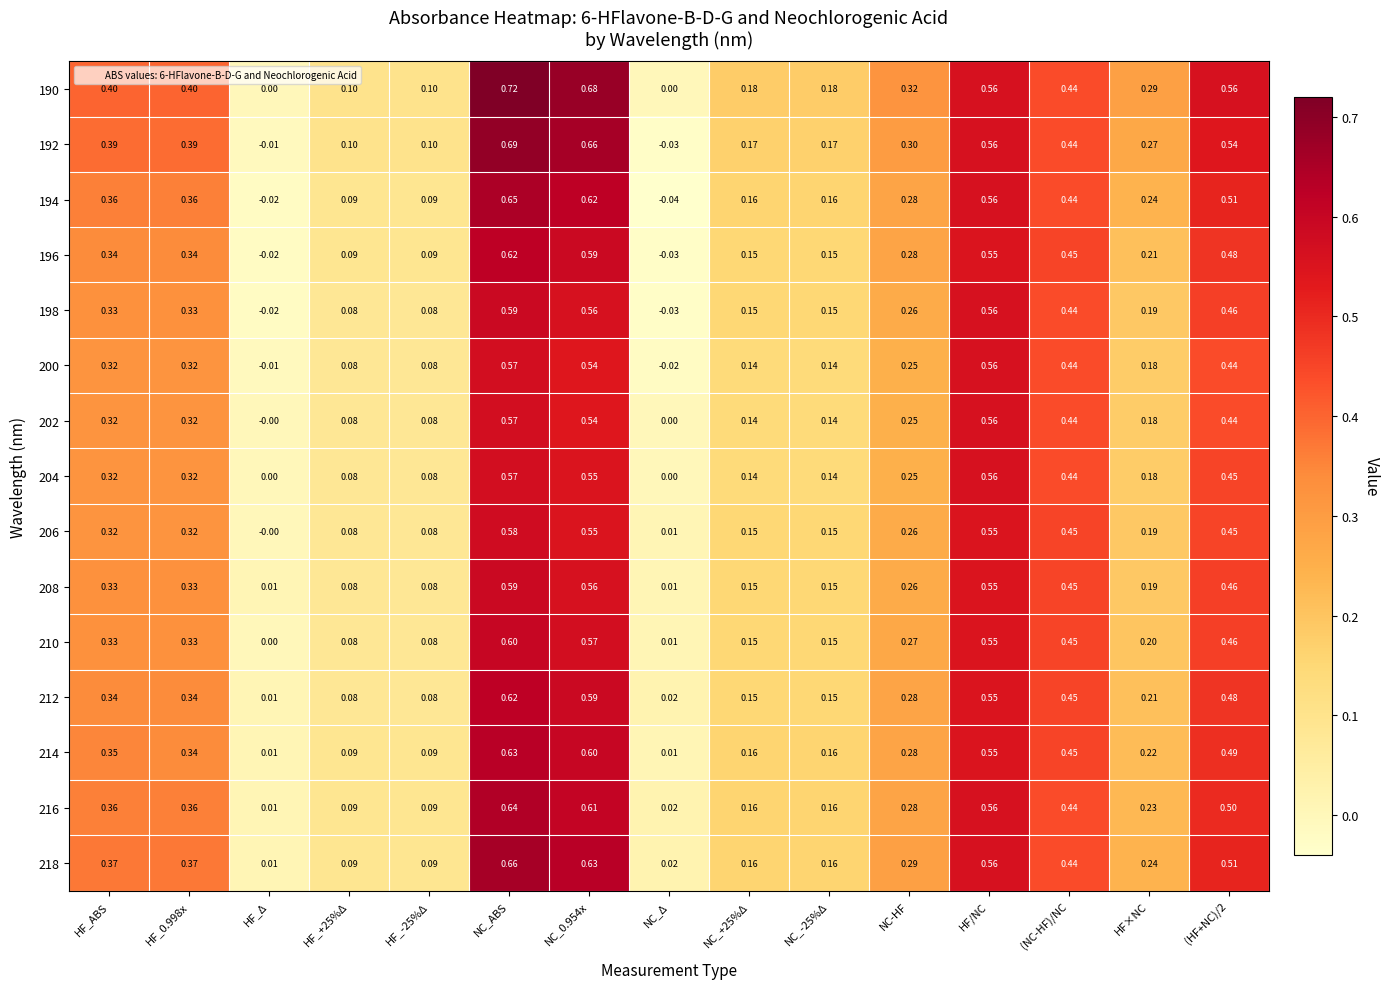

Which series changed the most between HF_Δ and NC-HF?

190